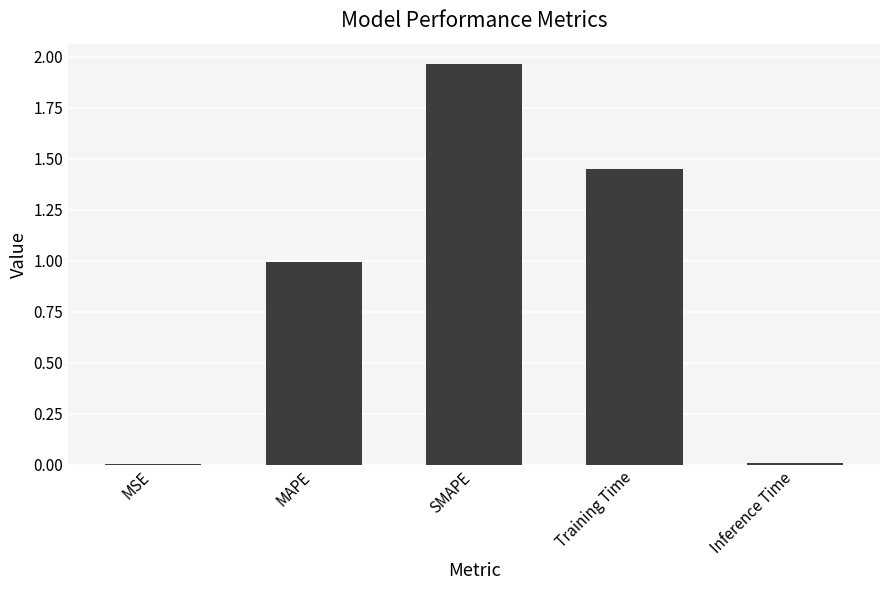

What is the change in value from MAPE to Training Time?

+0.5